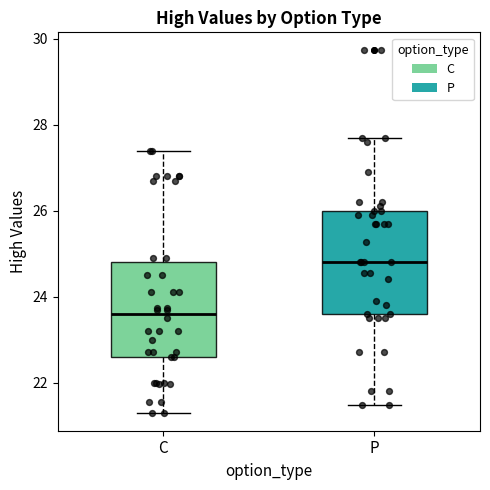

Where does the median line of the box for P sit on the y-axis? The values are not printed on the chart, so give them approximately, as read against the axis.

24.8